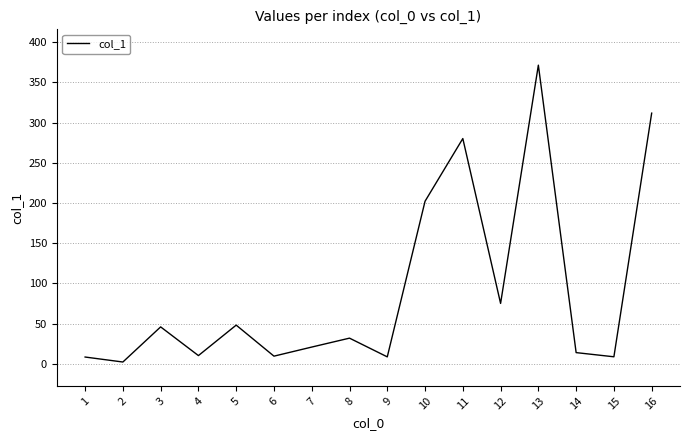

At which label is the value closest to 186?

10